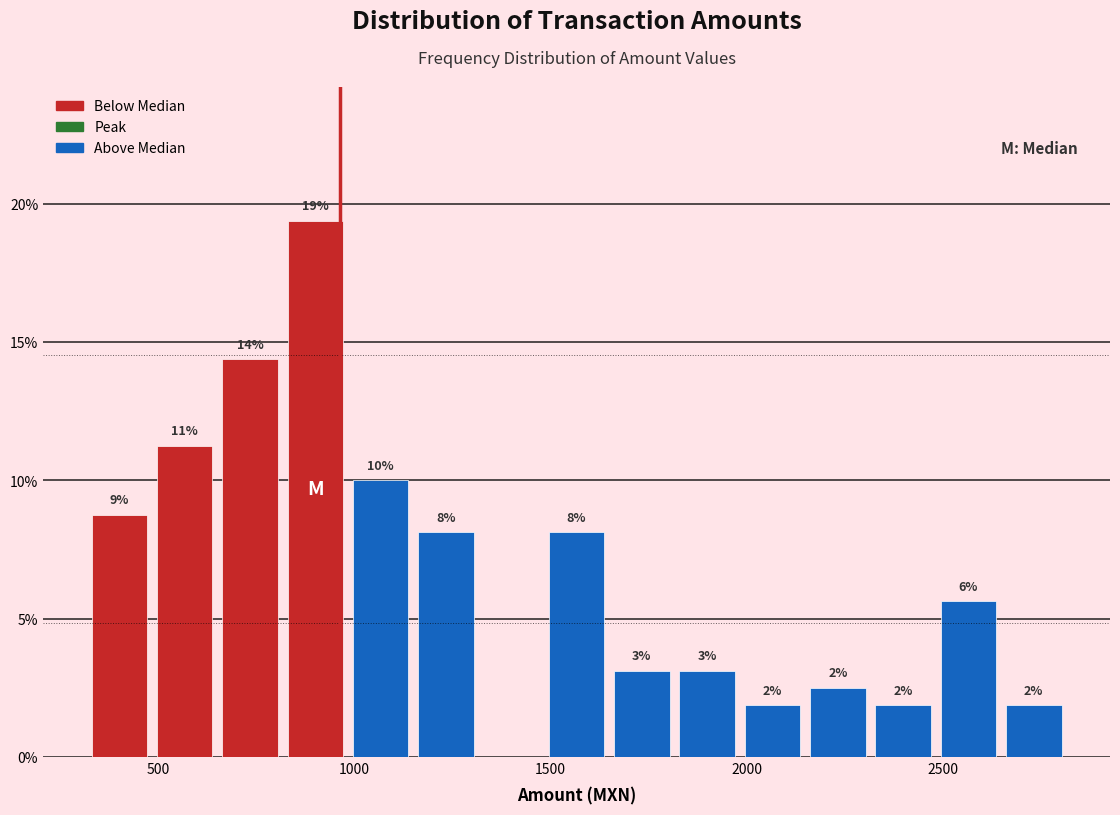

Read against the x-axis, roughly where is the centre of the tallest bar?

900